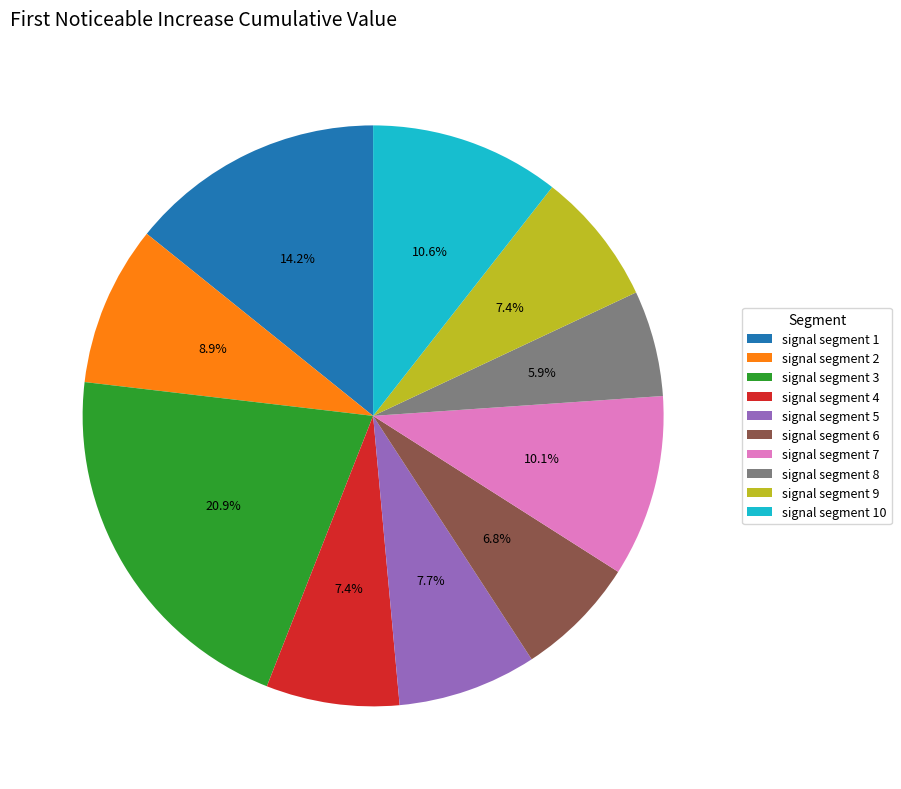

What percentage is the signal segment 10 slice, to the nearest percent?

11%